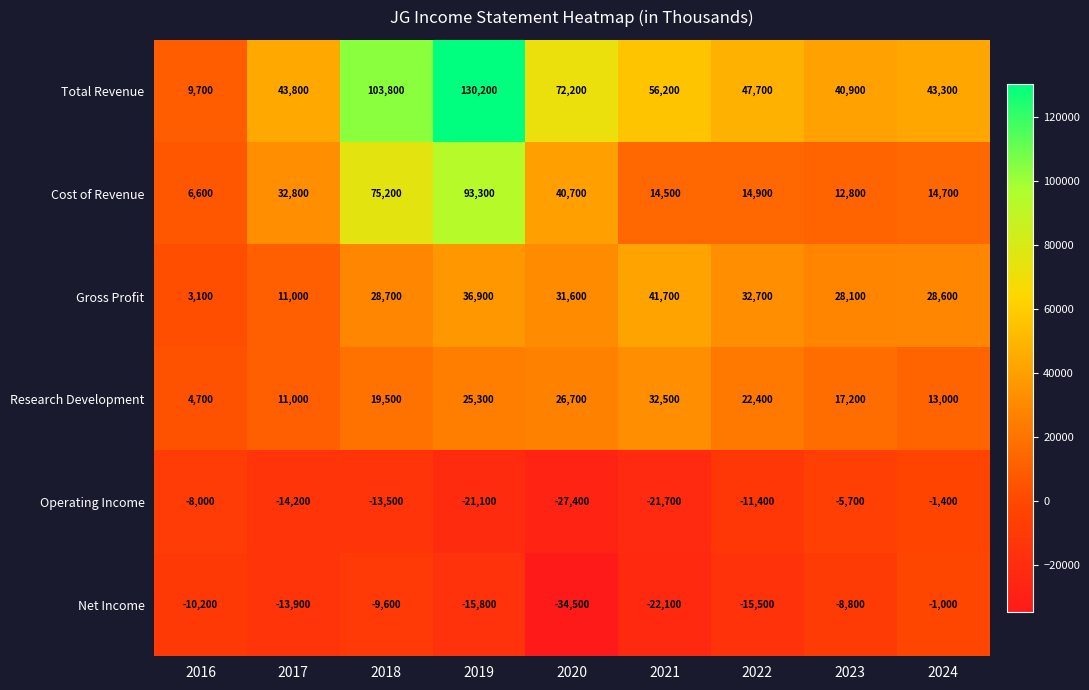

What is the approximate value of Gross Profit at 2023?

28100